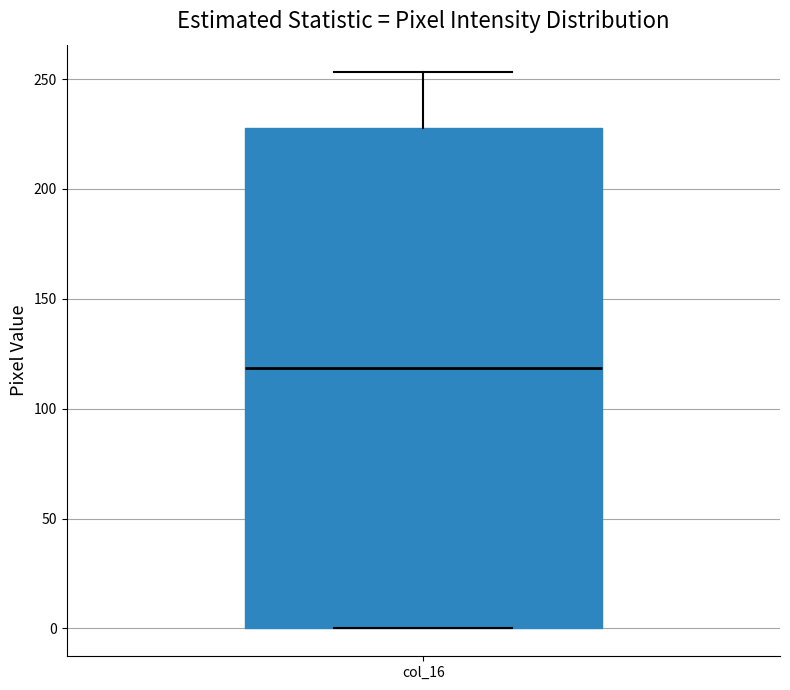

Where is the upper edge of the box for col_16 on the y-axis? The values are not printed on the chart, so give them approximately, as read against the axis.

230